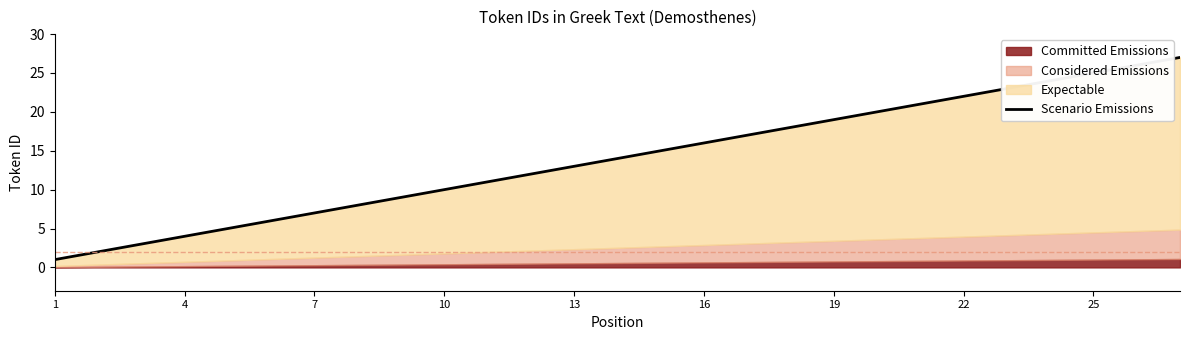

What is the difference between the maximum and second lowest values?

25